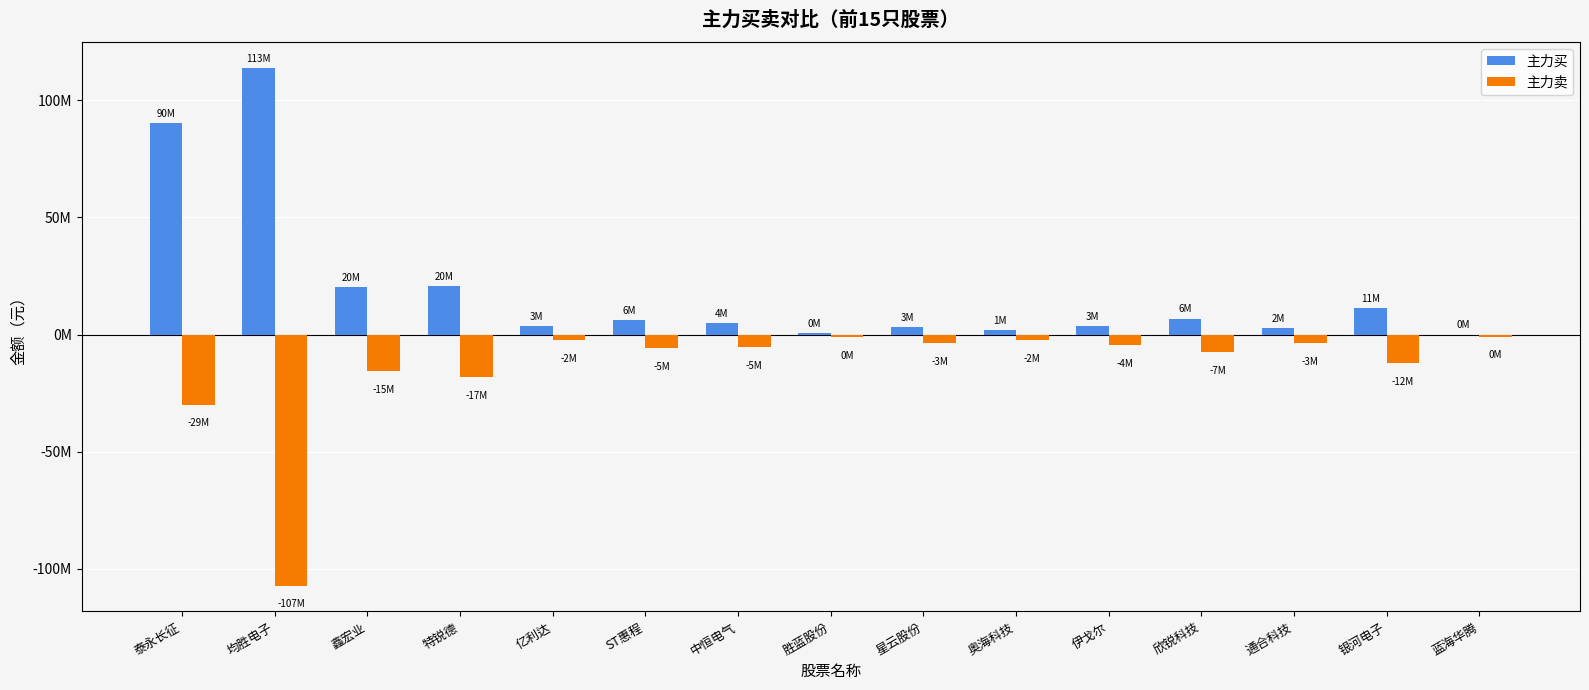

Reading left to right, list all the values displayed in this chart.

主力买: 90409840	113841265	20112659	20639880	3595746	6084675	4987448	672188	3154660	1975083	3765111	6867383	2811834	11443062	0
主力卖: -29843136	-107075241	-15491176	-17927791	-2142054	-5656738	-5130515	-871050	-3428247	-2408560	-4342439	-7478615	-3576157	-12259047	-816968